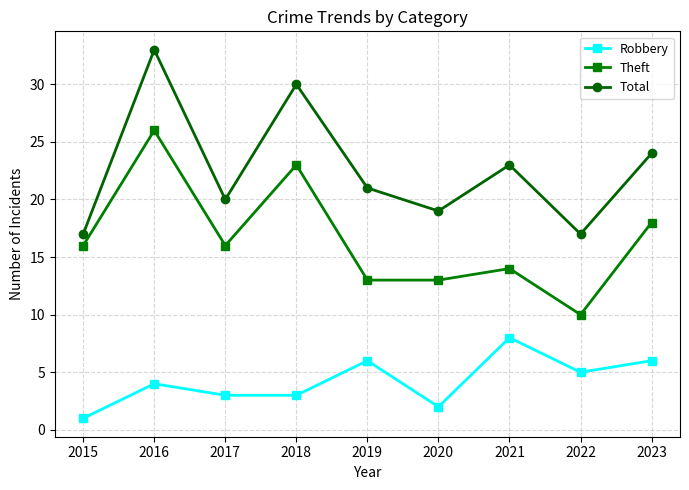

True or false: Robbery has more than 2 points higher than both neighbors.

True